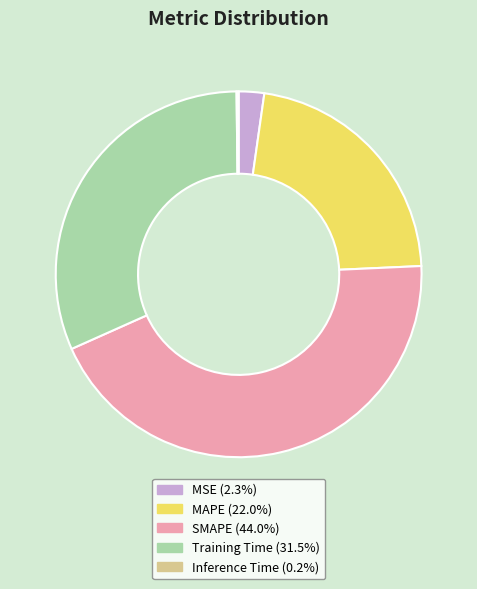

Is MSE the majority of the pie?

No